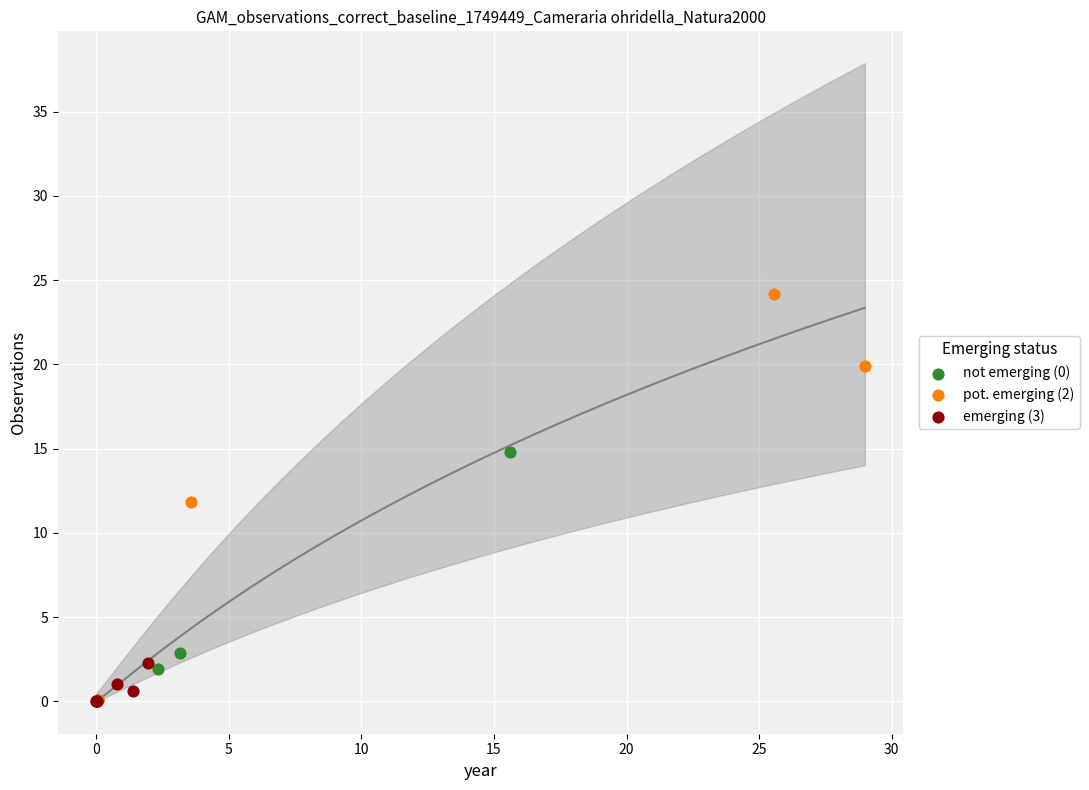

Which series contains the highest Y value?

pot. emerging (2)